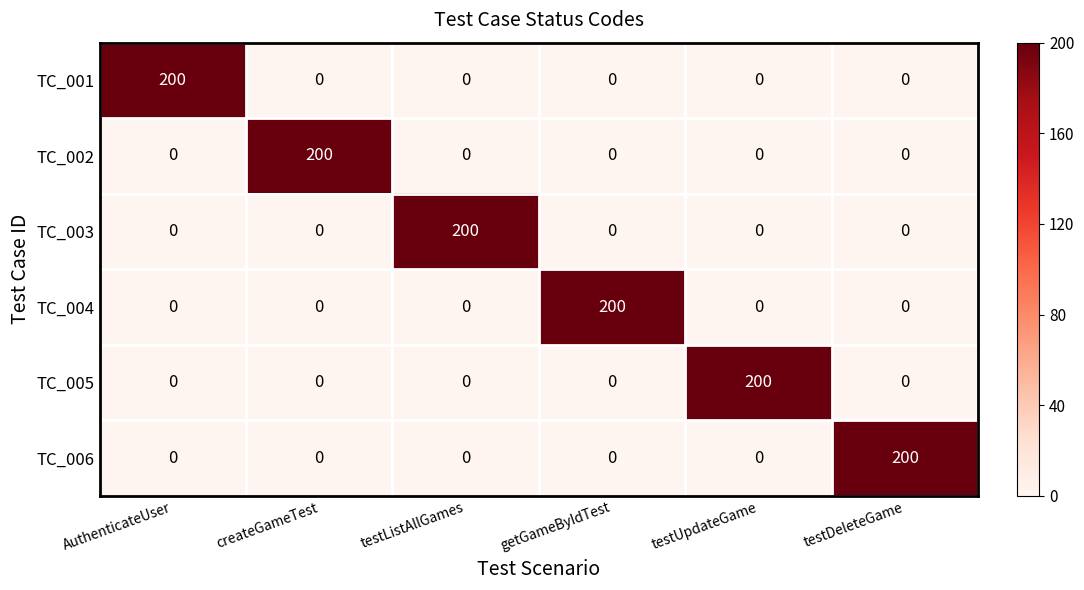

The value of TC_002 at getGameByIdTest is 0. True or false?

True